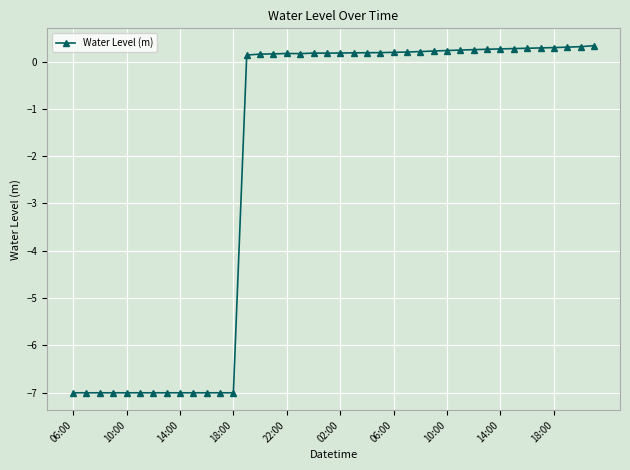

How many negative values are there?

13